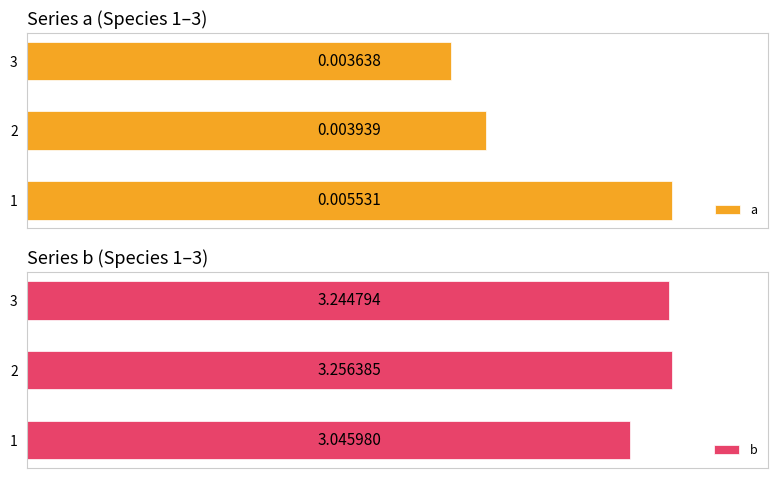

Reading right to left, extract all data points from this chart.

a: 0.0	0.0	0.0
b: 3.2	3.3	3.0